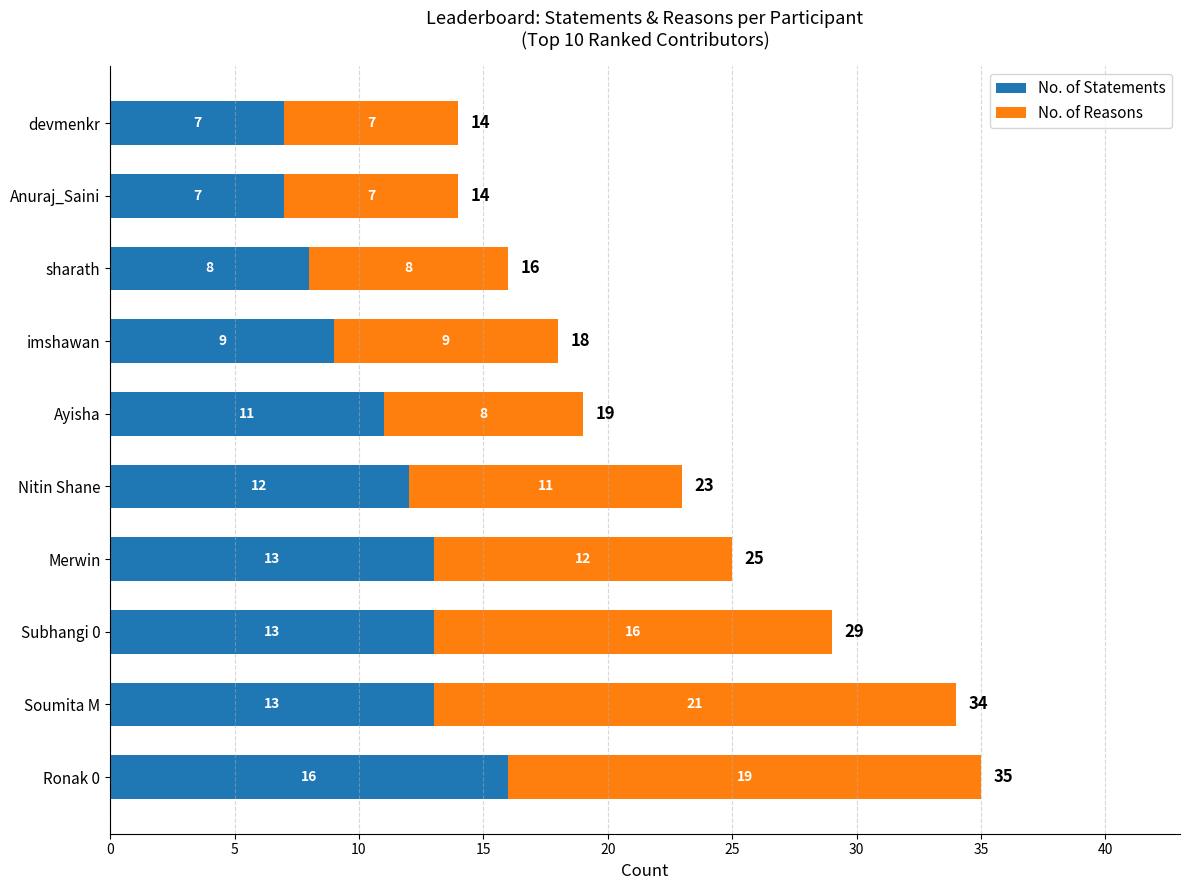

What is the lowest value of the No. of Statements series?

7